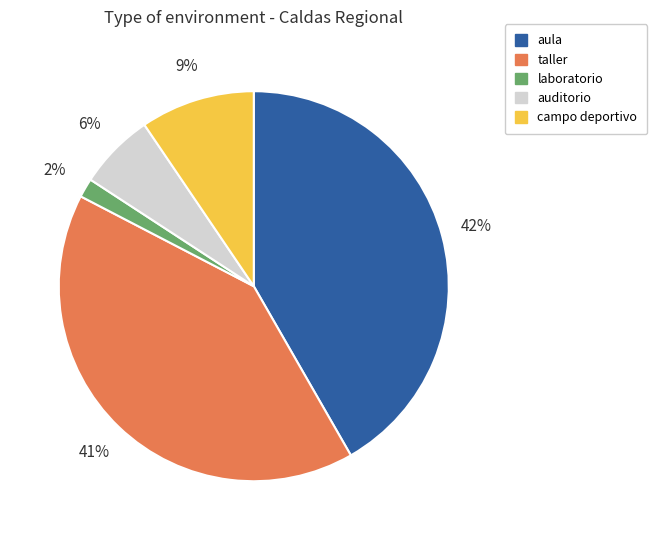

What percentage is the campo deportivo slice, to the nearest percent?

9%